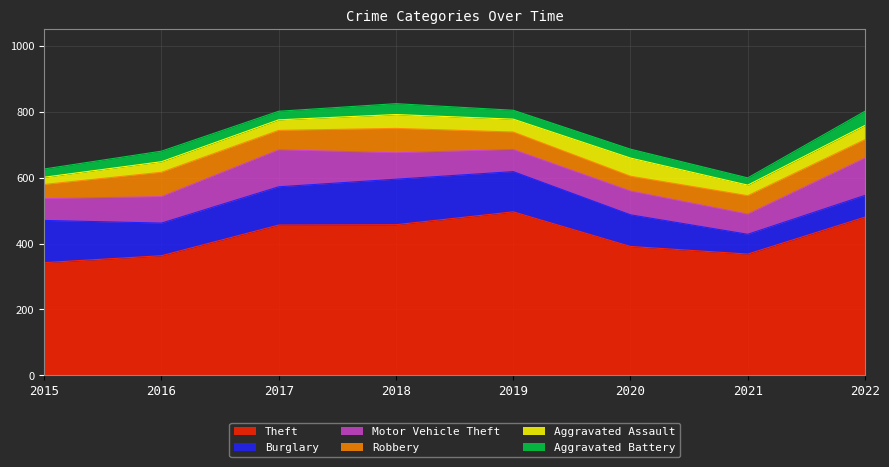

Where is the first local maximum for Robbery?

2016